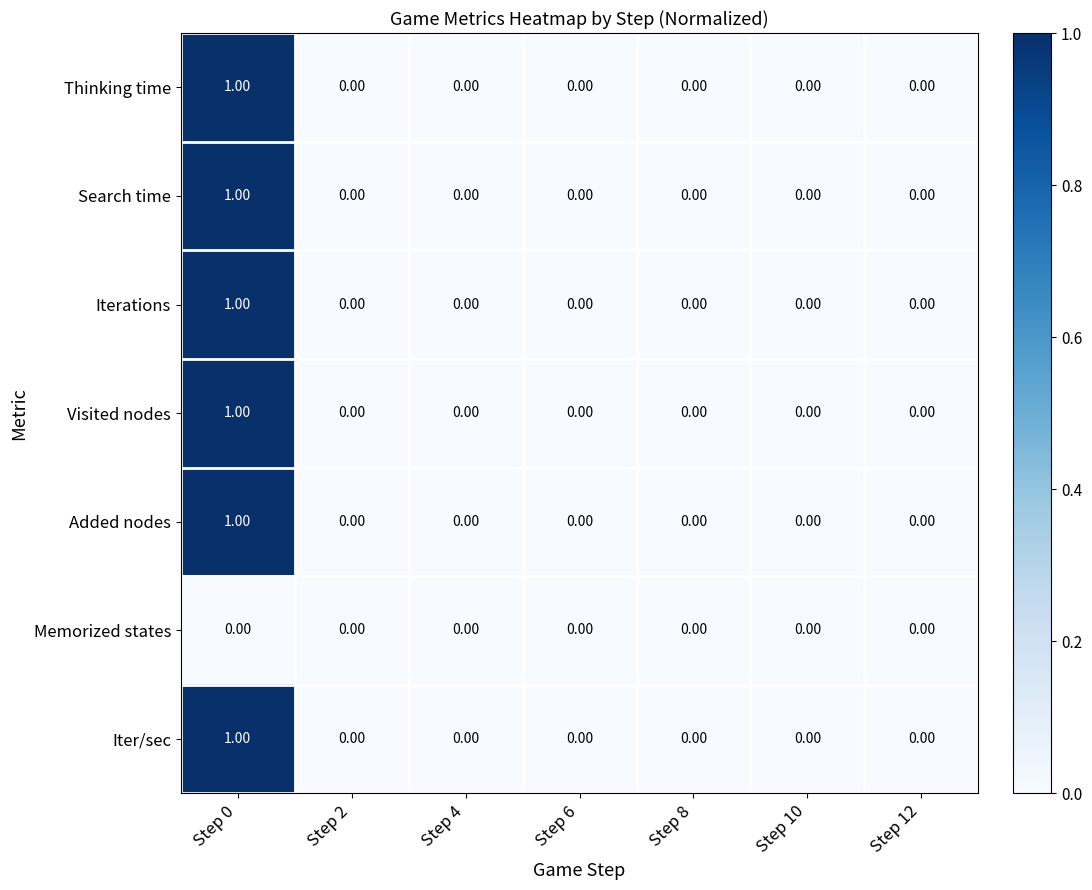

At which category is the sum across all series the highest?

Step 0